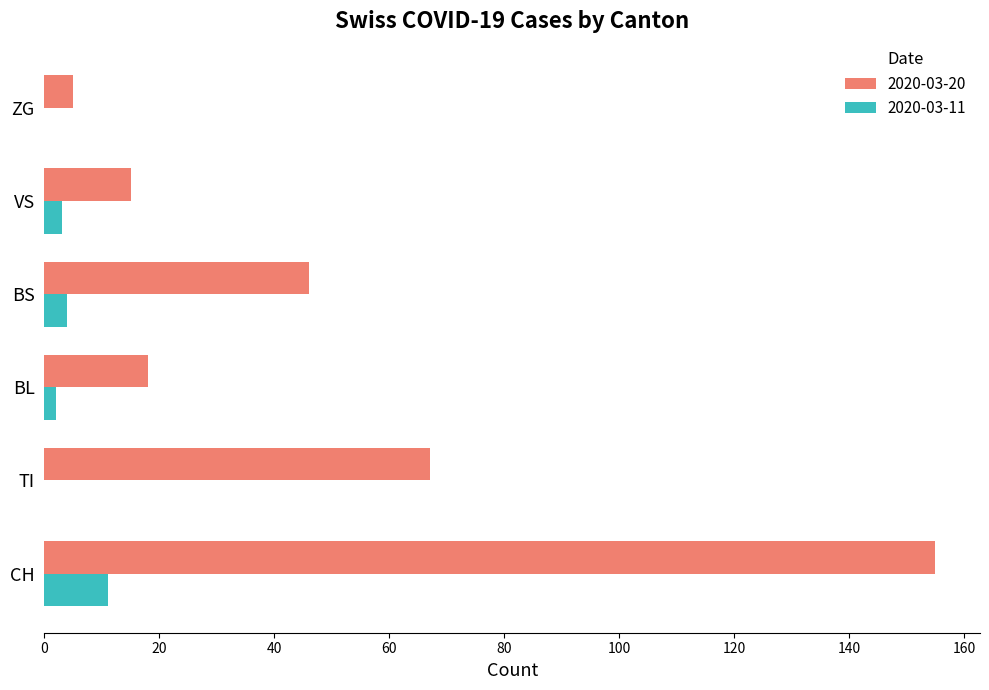

Which series changed the most between BS and ZG?

2020-03-20